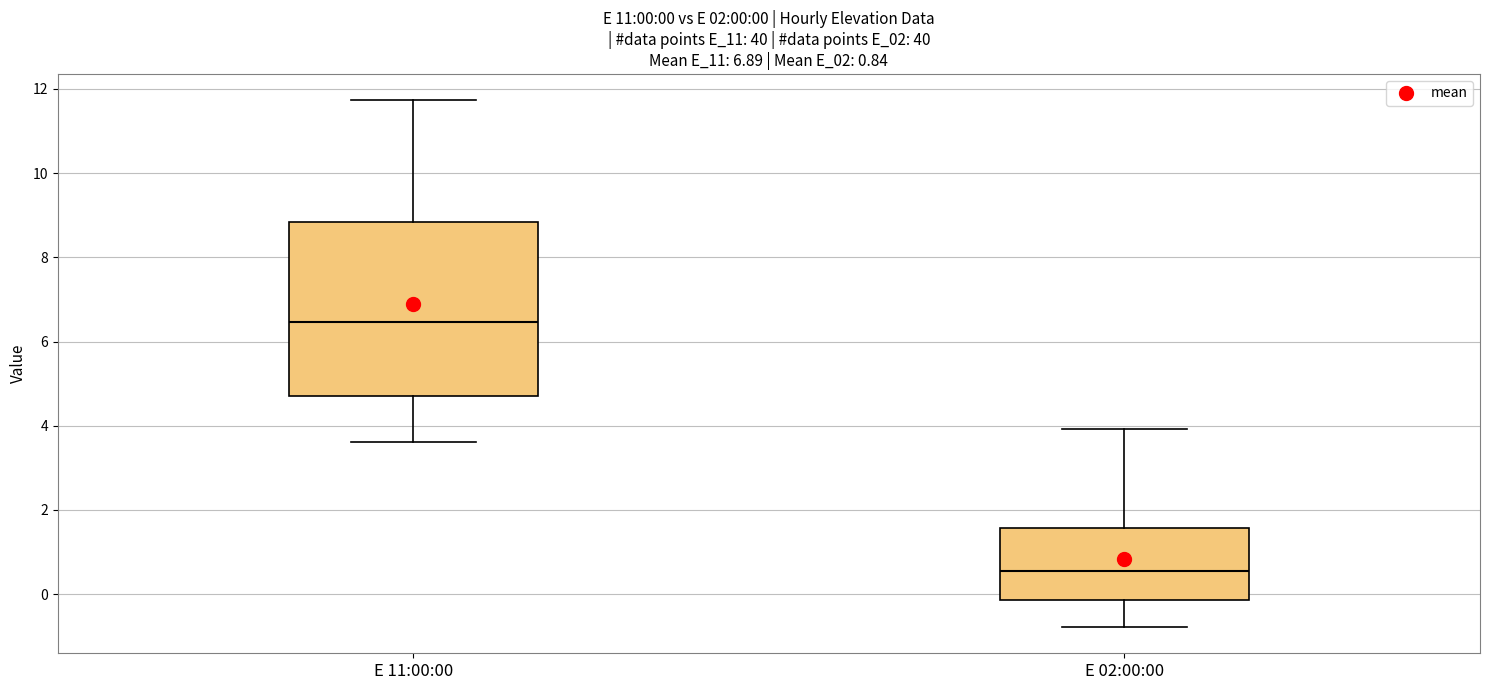

Which box's median line is the highest?

E 11:00:00